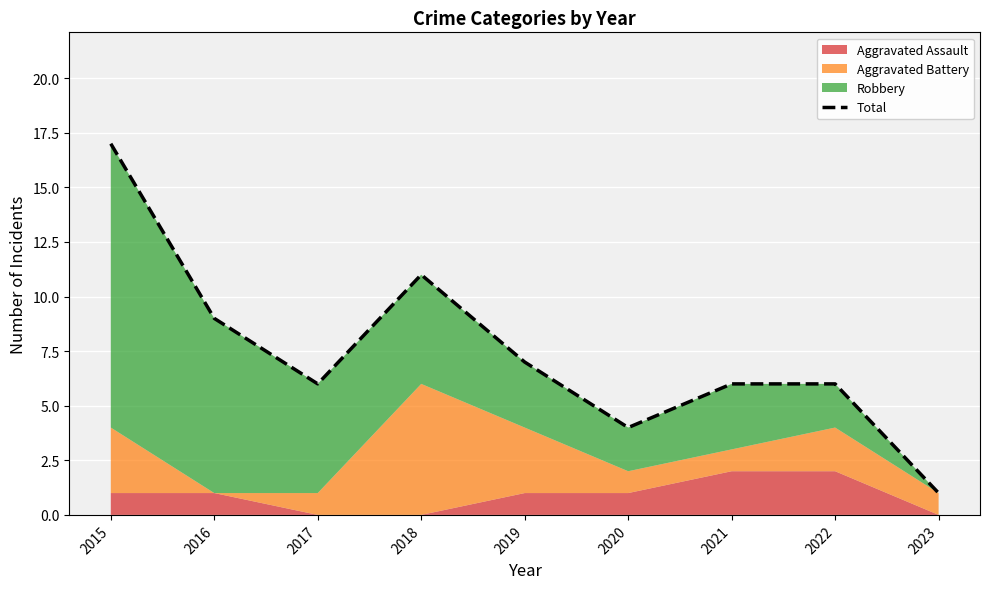

The chart shows a value of 7 at 2019. True or false?

True